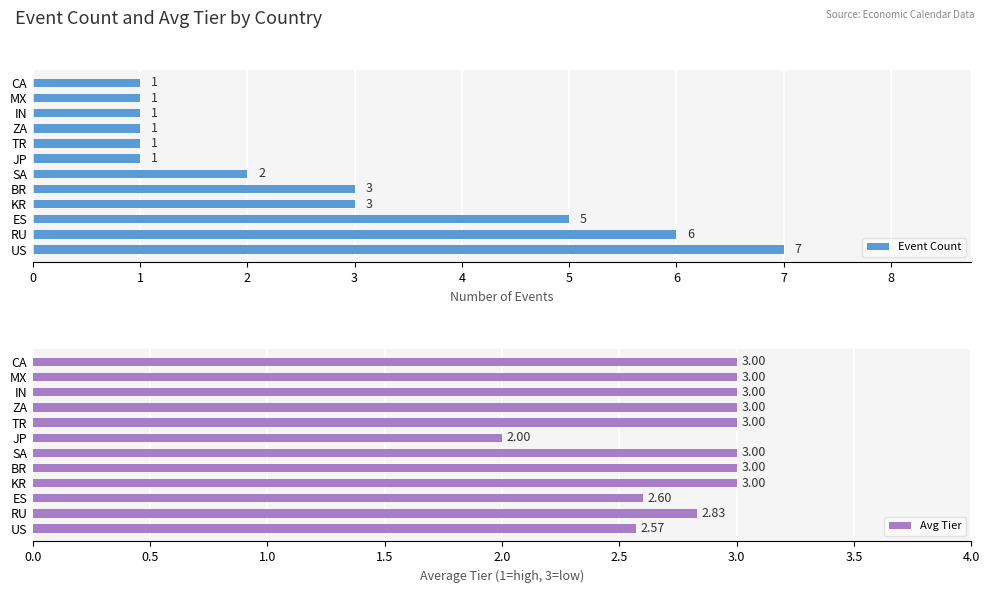

Which series has the largest range (max minus min)?

Event Count